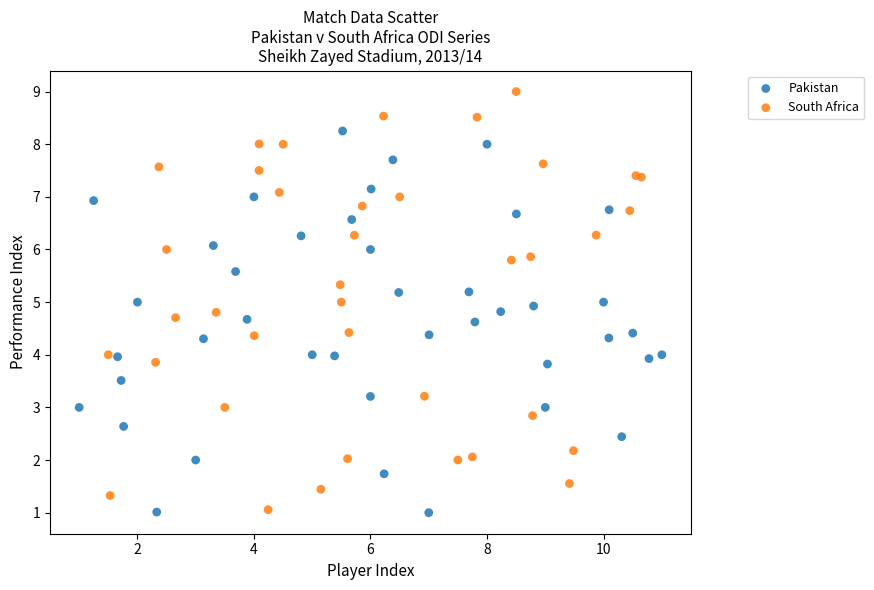

Which series contains the highest Y value?

South Africa